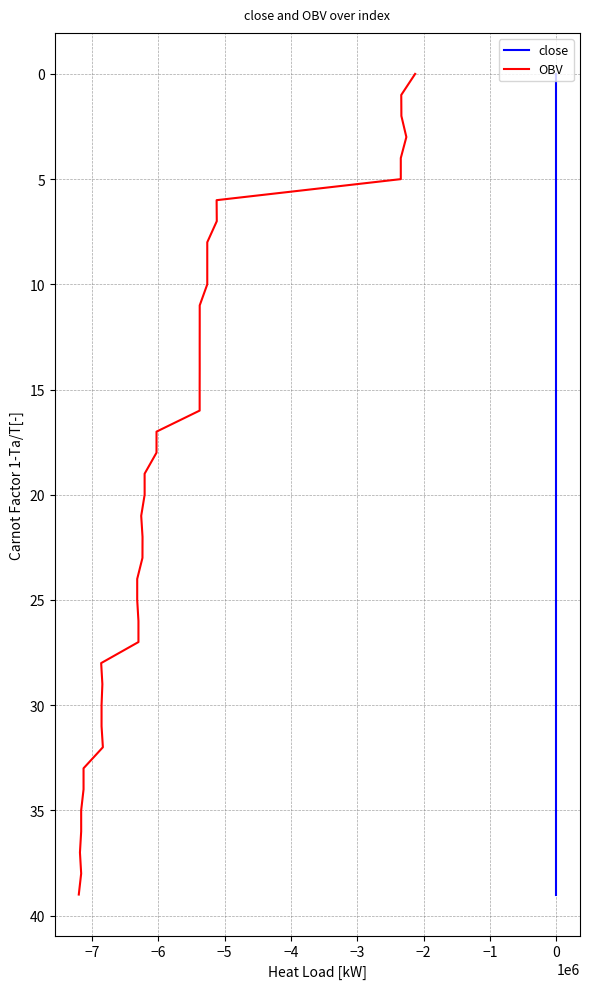

Does the chart have visible grid lines?

Yes